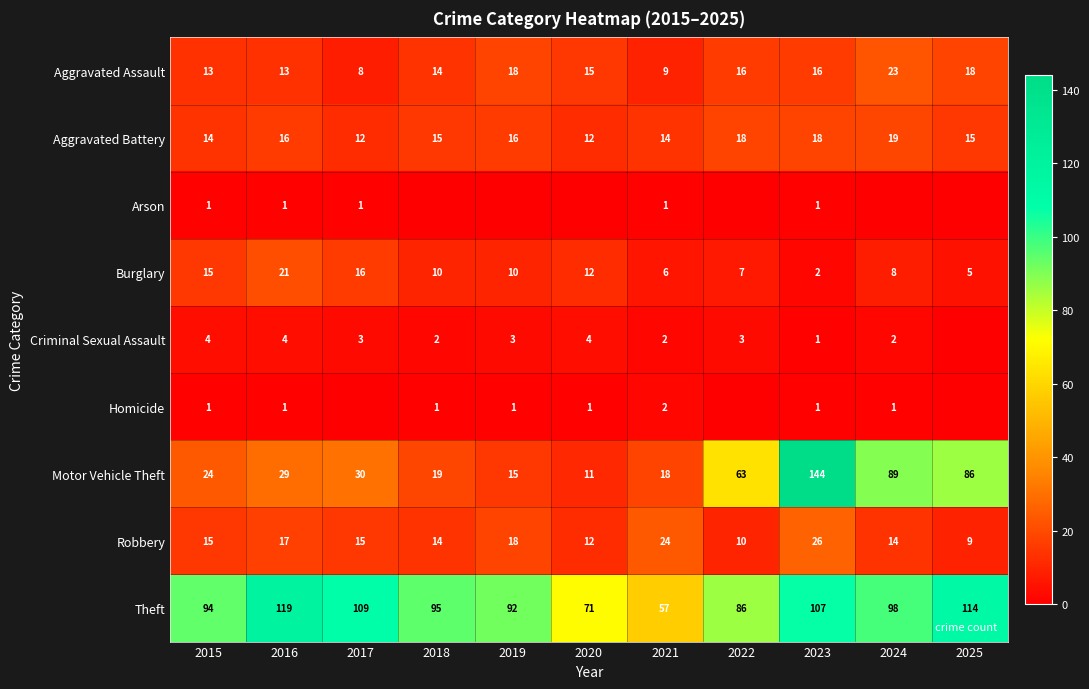

What is the maximum value shown in the chart?

144